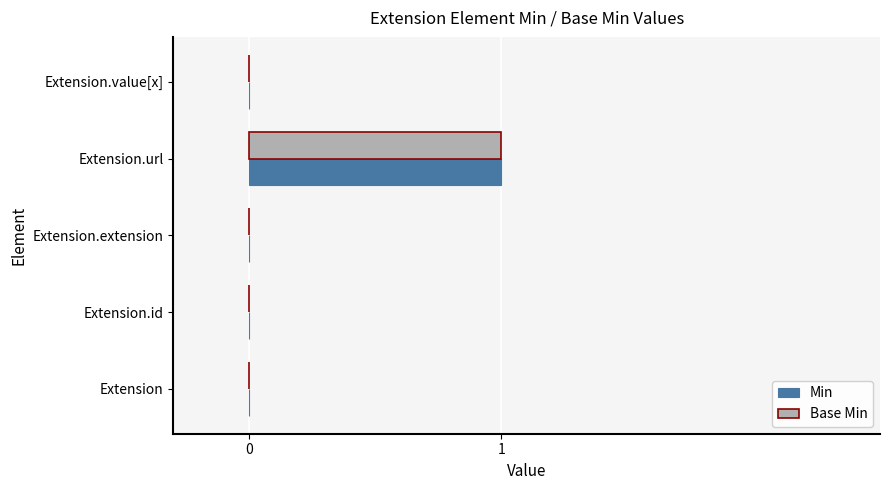

At which category is the sum across all series the highest?

Extension.url